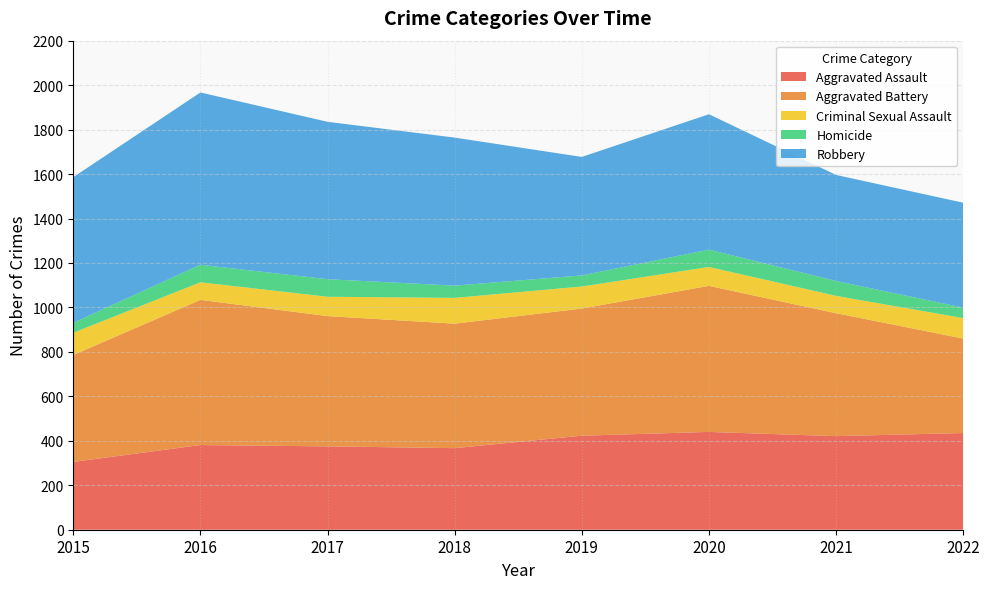

Reading left to right, extract all data points from this chart.

Aggravated Assault: 305	381	375	367	423	440	421	435
Aggravated Battery: 481	653	586	560	572	657	553	425
Criminal Sexual Assault: 100	79	87	116	99	85	78	92
Homicide: 45	79	79	55	50	78	67	47
Robbery: 655	775	708	666	533	609	477	472